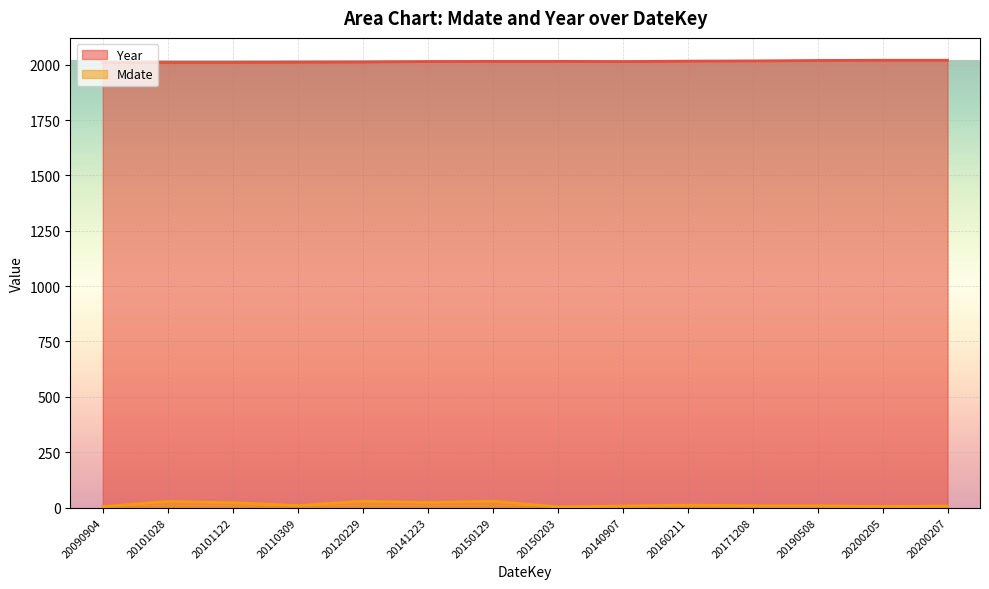

Which category has the highest value in the Year series?

20200205